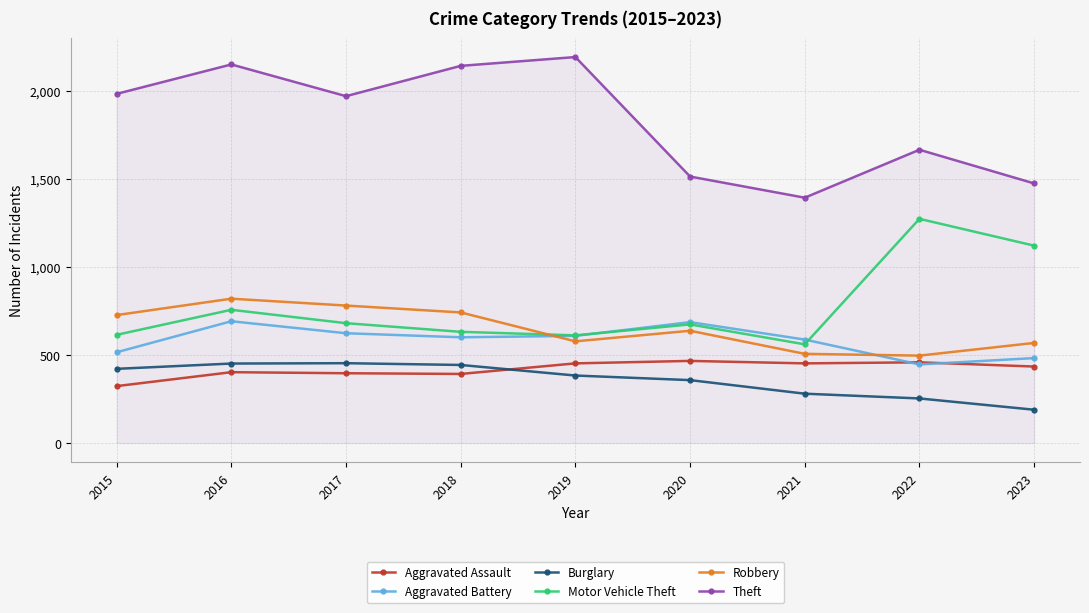

At which category does the chart reach its minimum across all series?

2023